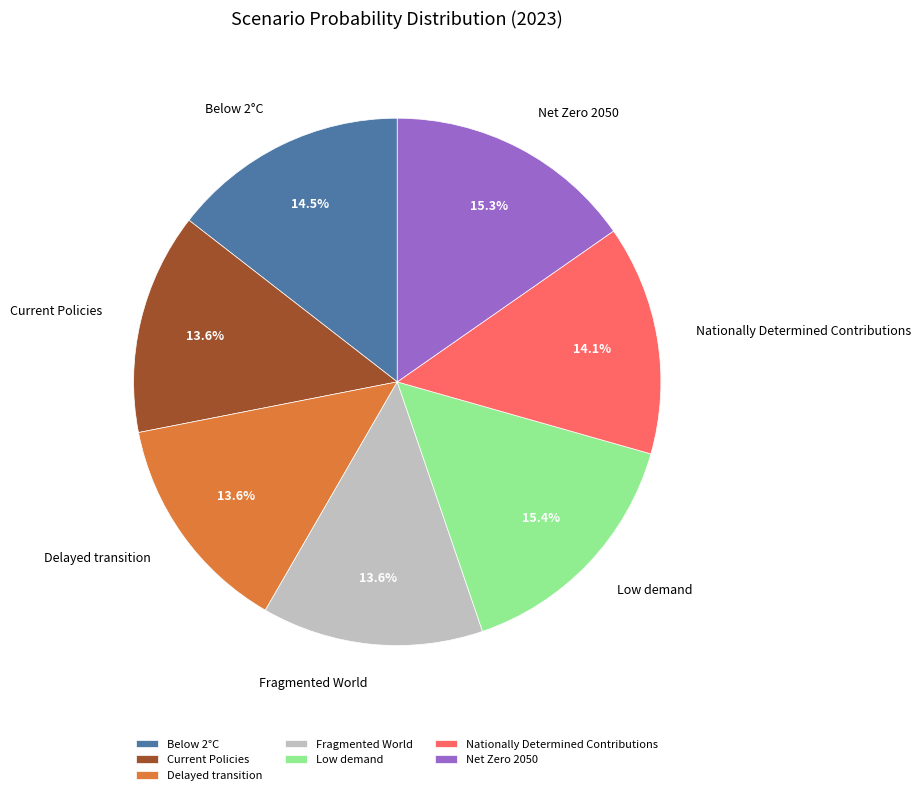

Does Fragmented World account for over 50% of the chart?

No